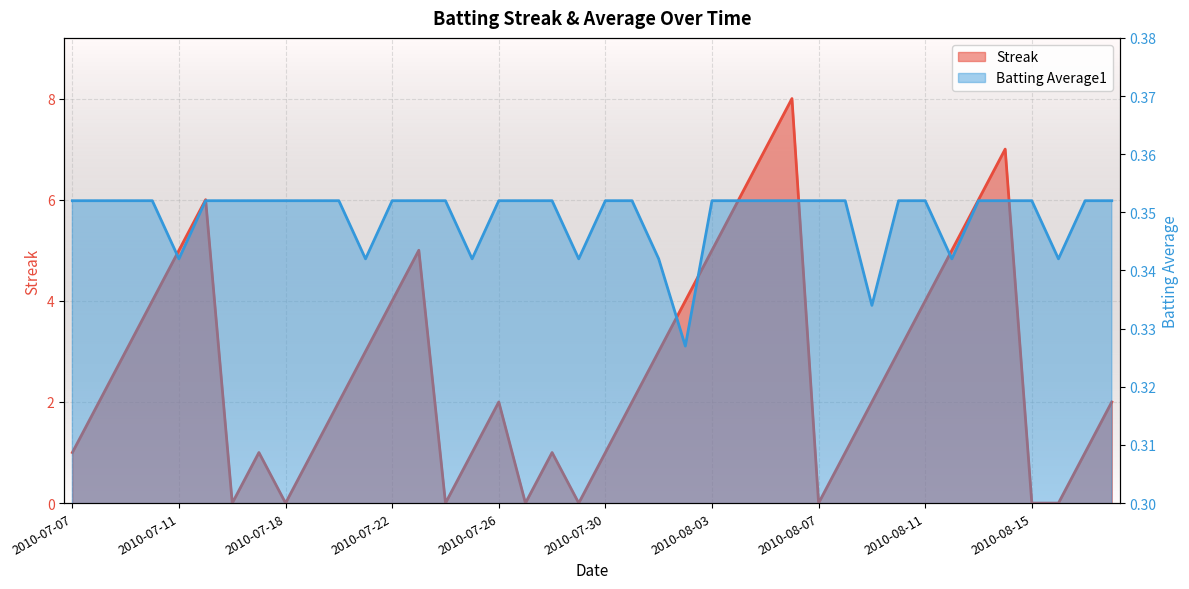

Is it true that Streak equals 0.0 at 2010-07-24?

True